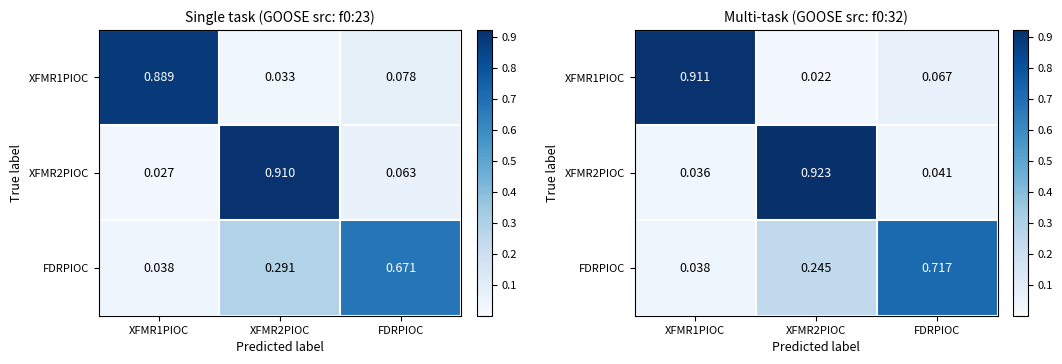

What is the difference between the maximum and second lowest values in the XFMR2PIOC series?

0.9